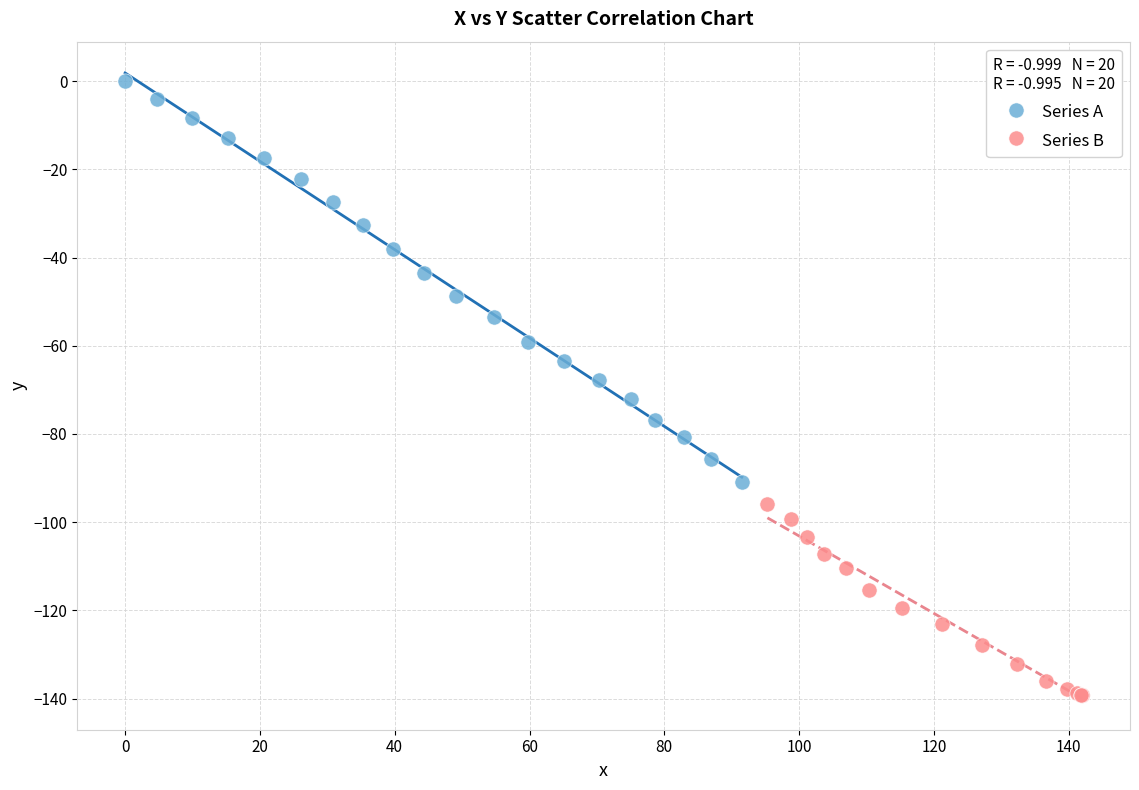

Which series contains the lowest Y value?

Series B